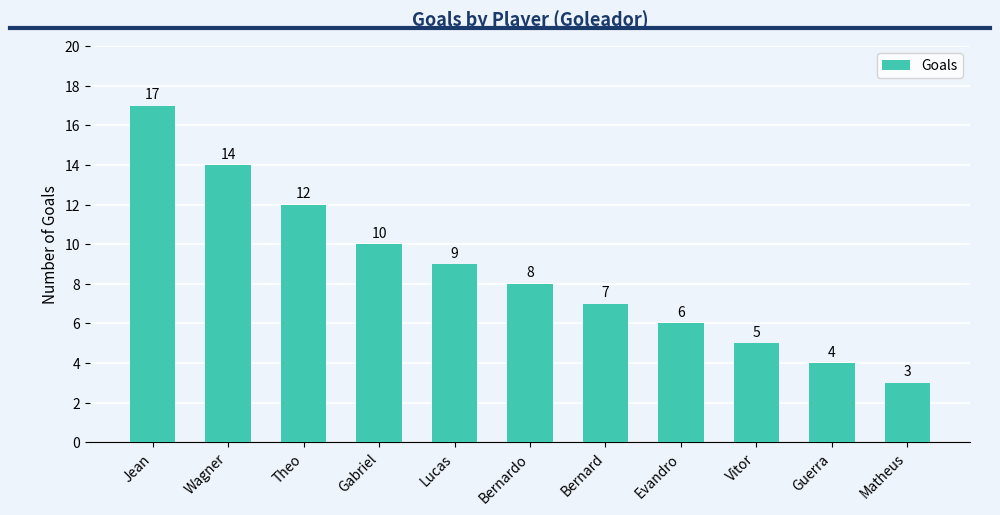

What is the label of the 2nd bar from the left?

Wagner